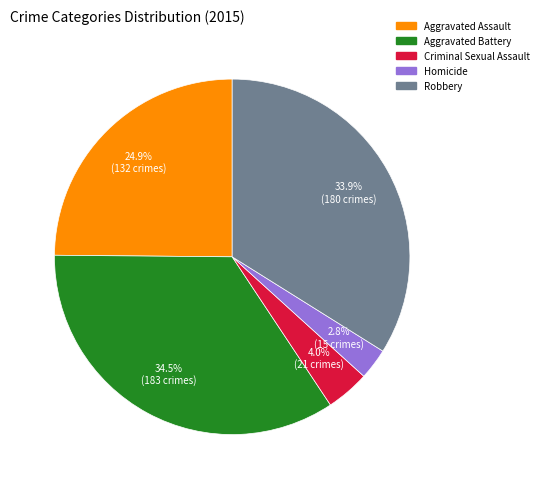

How many slices are in this pie chart?

5